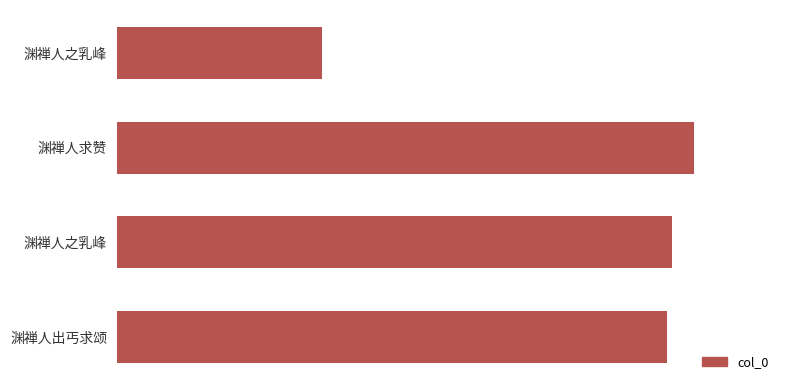

Does the chart contain any negative values?

No